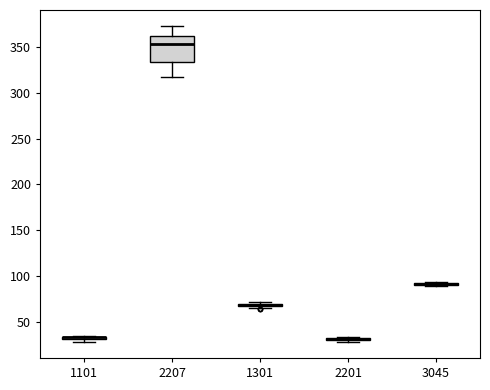

Where is the lower edge of the box at x = 2201 on the y-axis? The values are not printed on the chart, so give them approximately, as read against the axis.

30